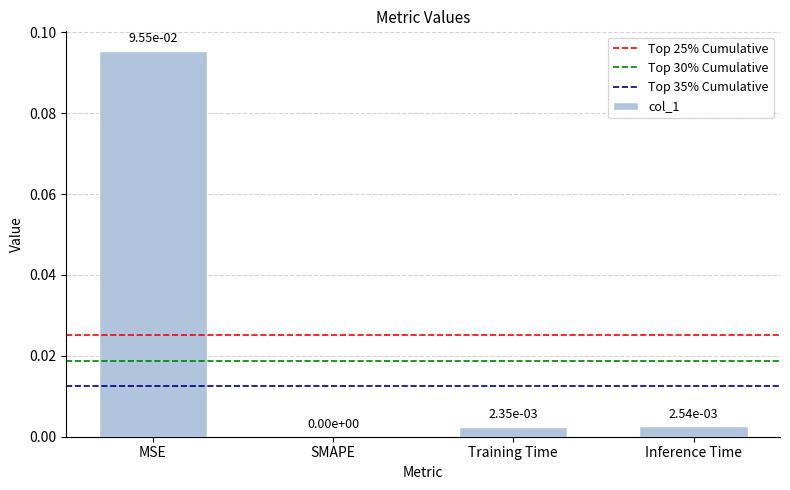

True or false: the data shows 0.0 at SMAPE.

True